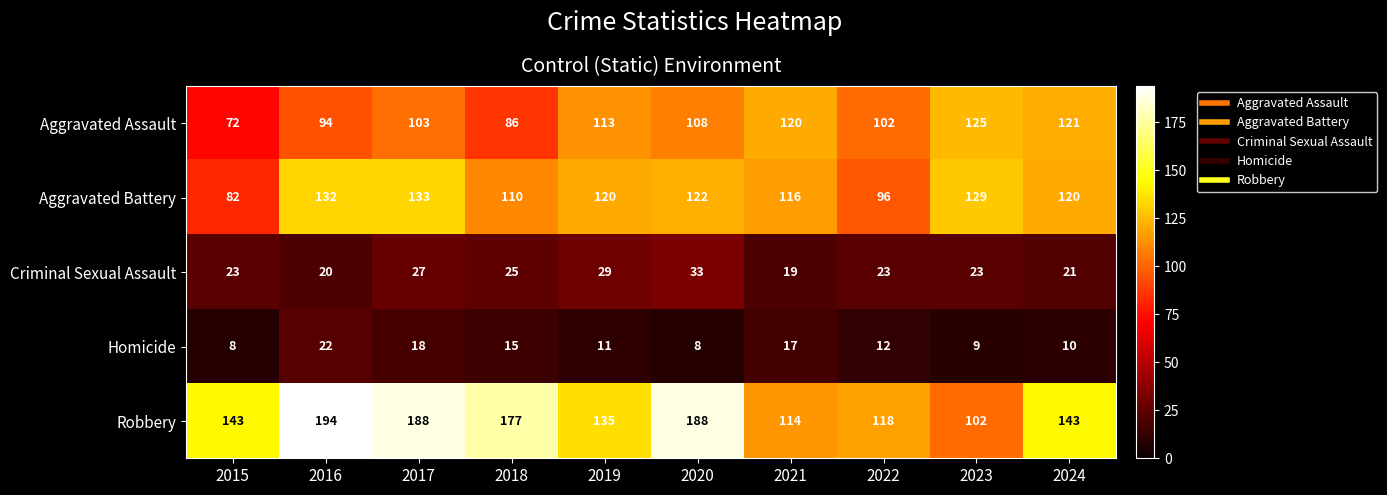

What is the difference between the highest and lowest values at 2017?

170